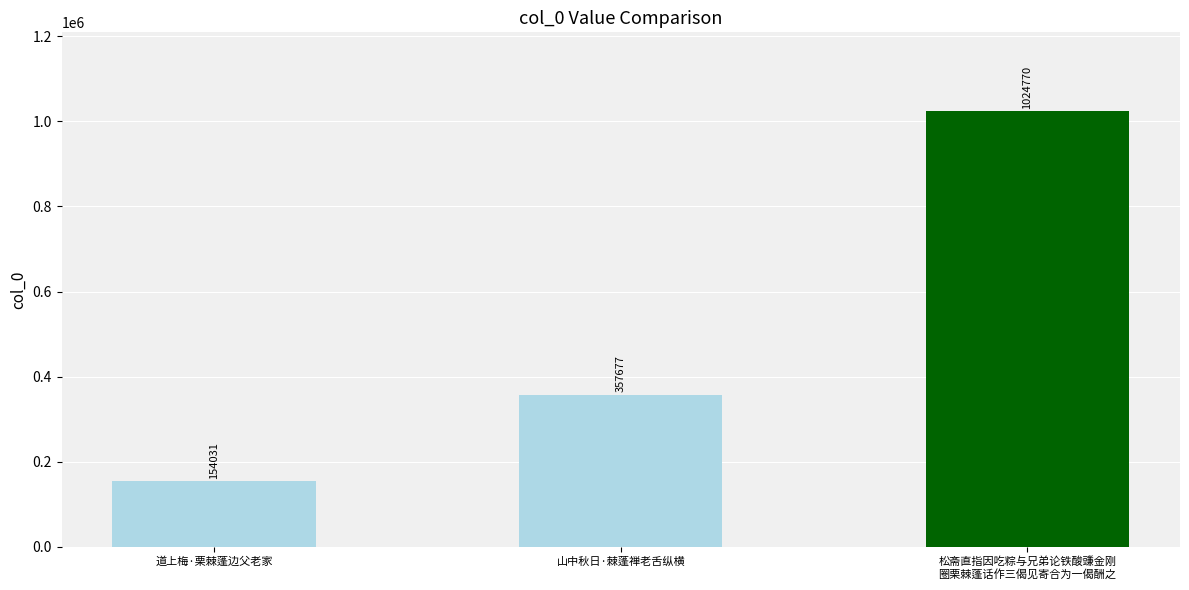

What is the difference between the values at 山中秋日·棘蓬禅老舌纵横 and 松斋直指因吃粽与兄弟论铁酸豏金刚
圈栗棘蓬话作三偈见寄合为一偈酬之?

667093